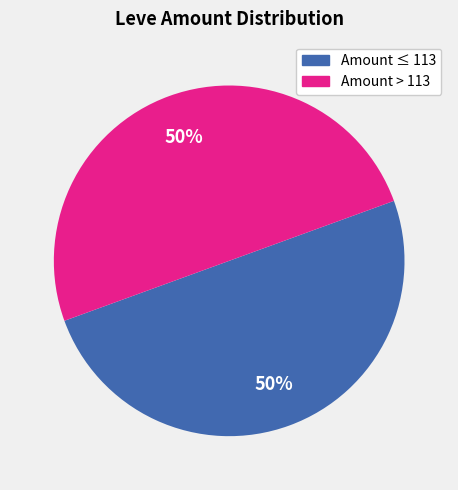

To the nearest percent, what is the average slice percentage?

50%